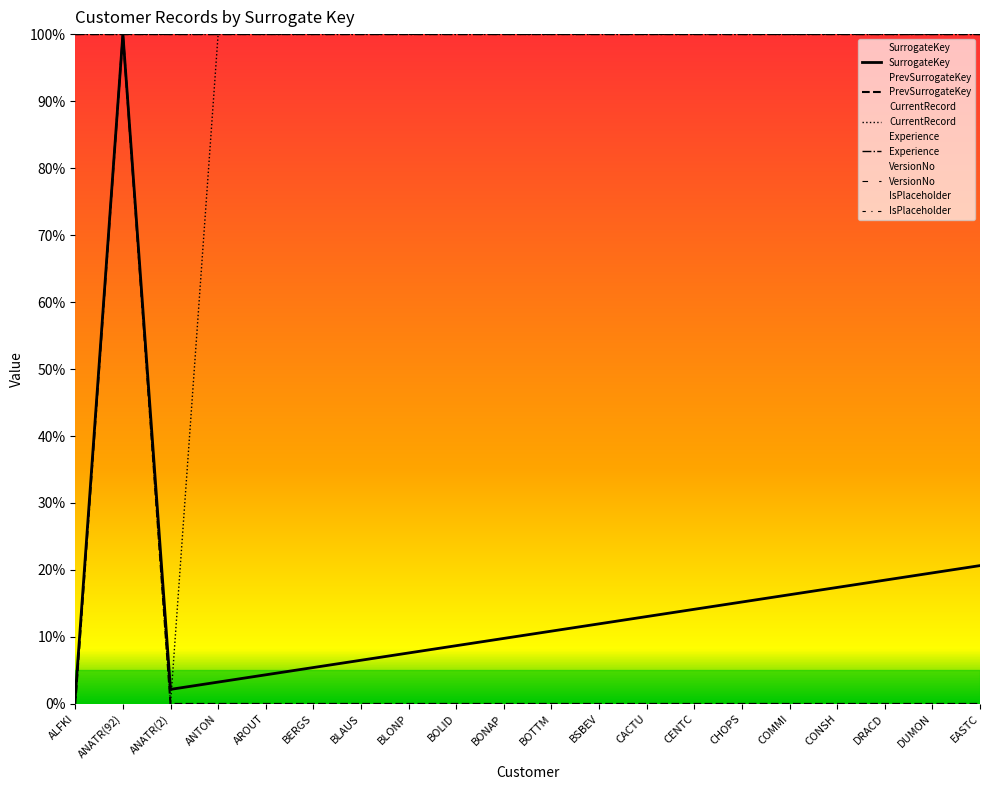

Which has a higher value, BOLID or ALFKI?

BOLID